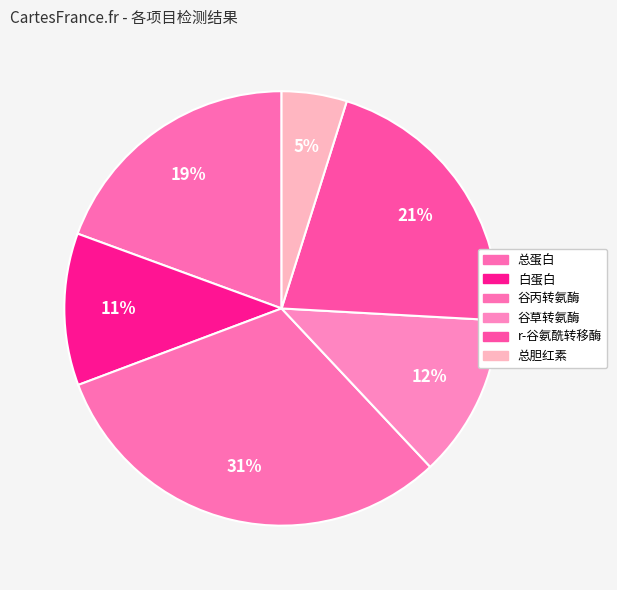

To the nearest percent, what portion does 谷草转氨酶 represent?

12%